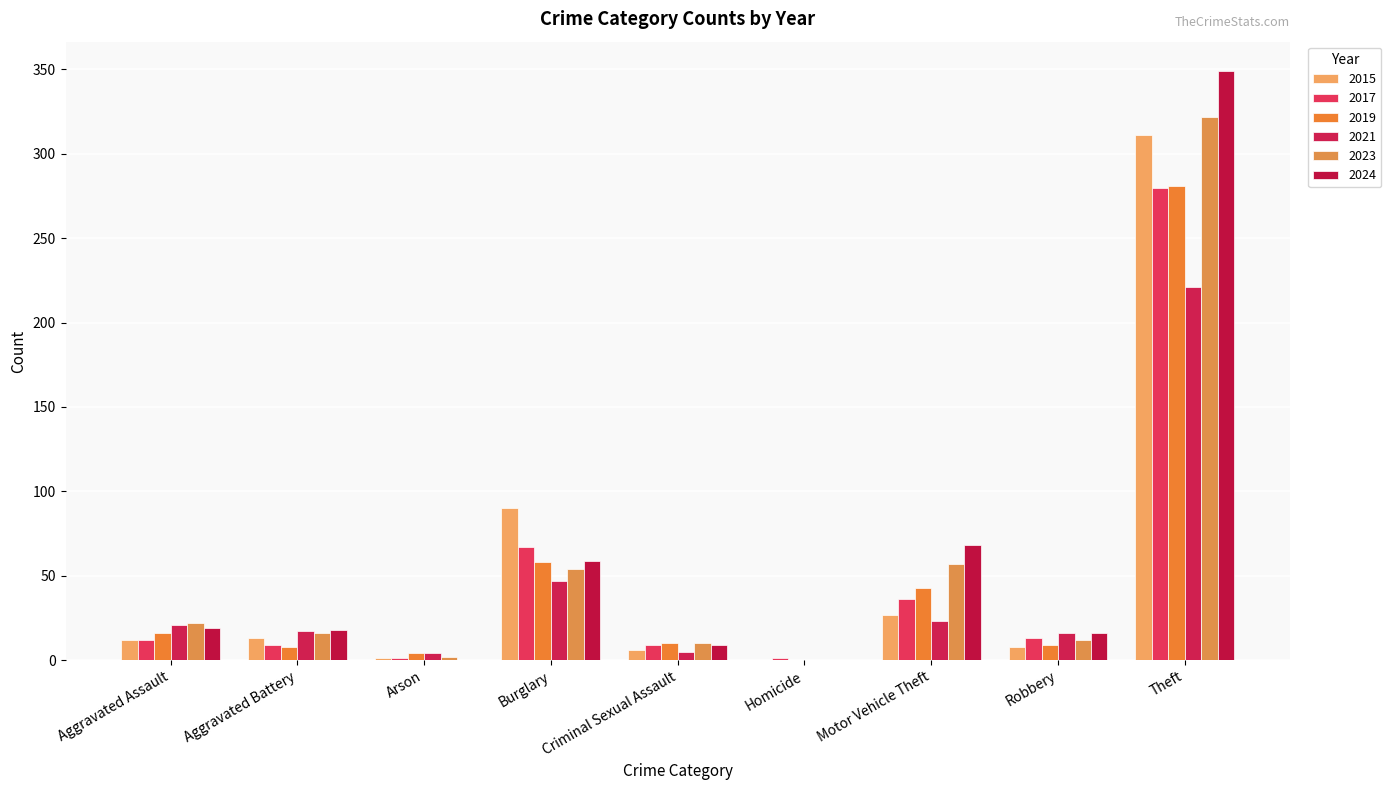

What is the highest value of the 2019 series?

281